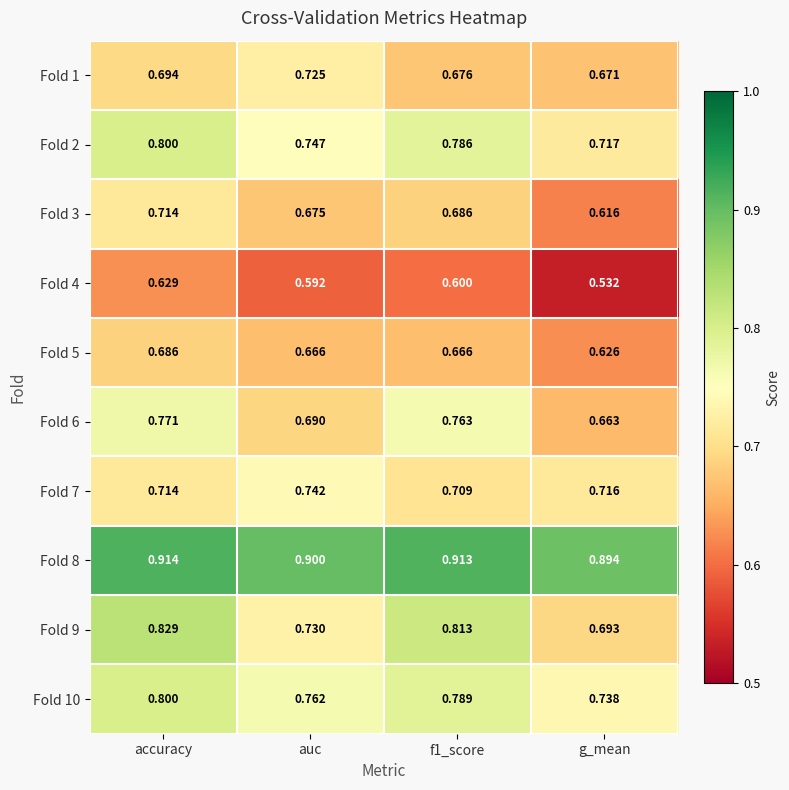

At which label is Fold 1 closest to 0?

g_mean